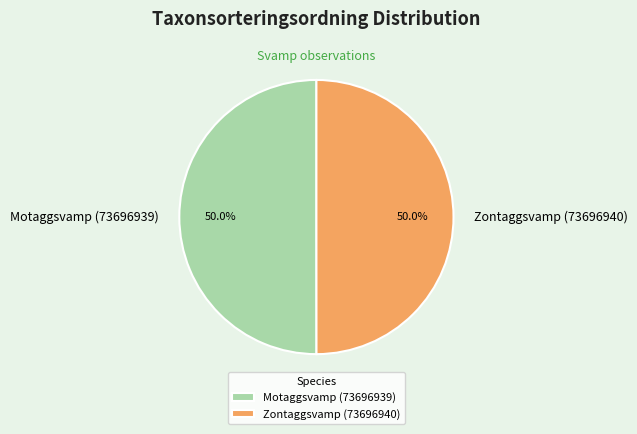

Approximately how many times larger is the value at Motaggsvamp (73696939) compared to Zontaggsvamp (73696940)?

1.0